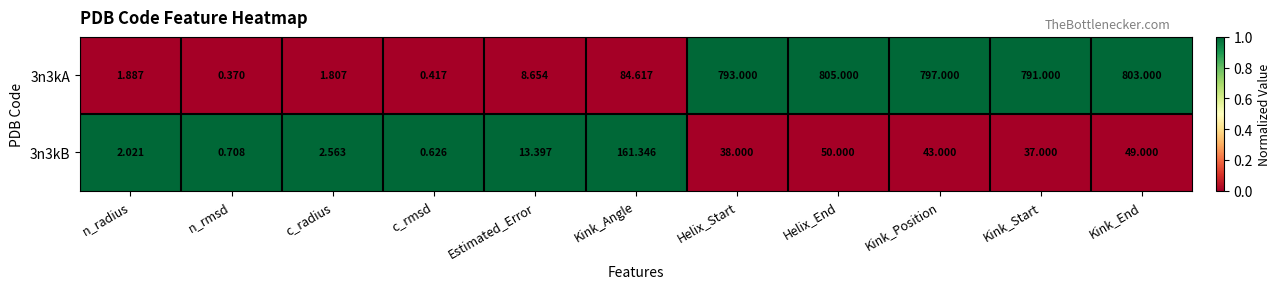

What is the spread (max minus min) of values at Kink_End?

754.0